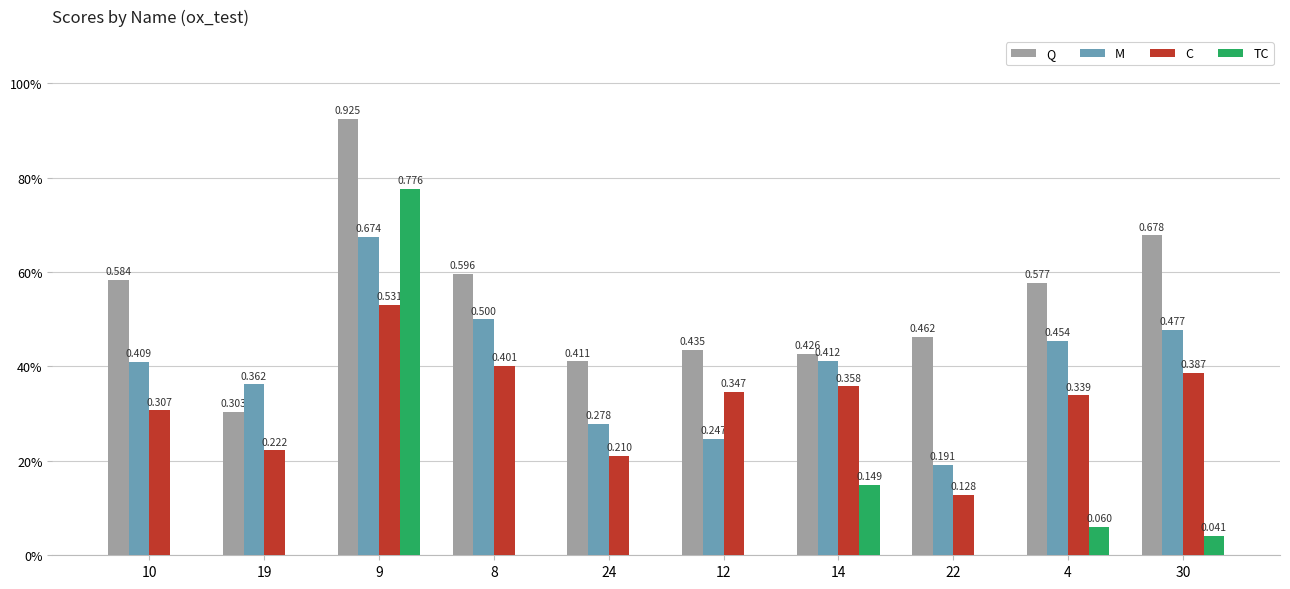

Are the bars horizontal?

No